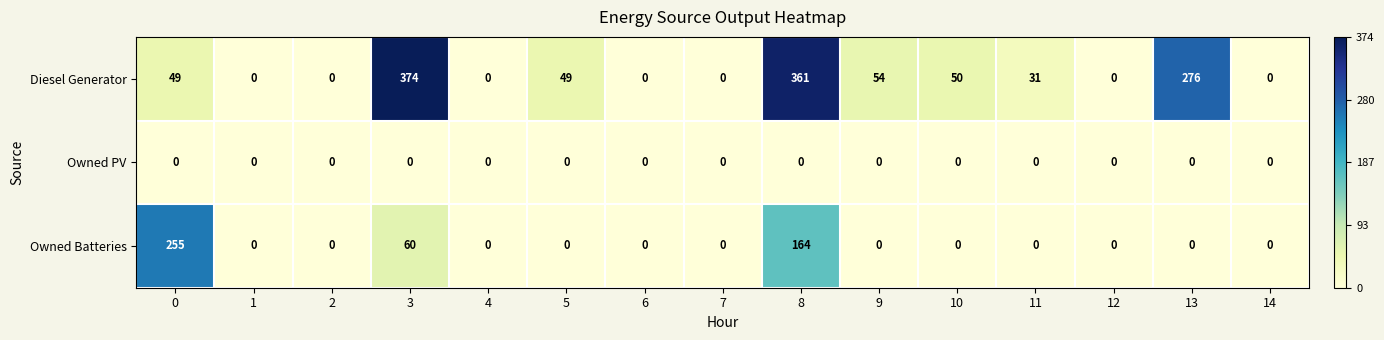

Rank the series by their maximum value, from lowest to highest.

Owned PV, Owned Batteries, Diesel Generator